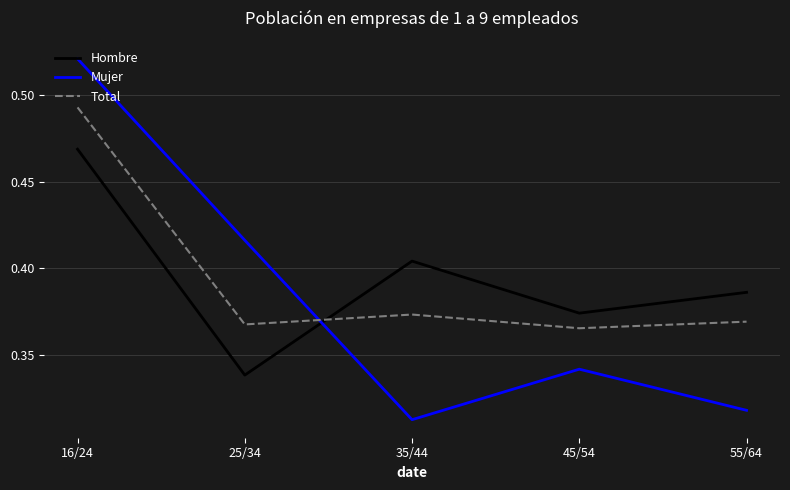

True or false: Total has more than 2 interior local peaks.

False